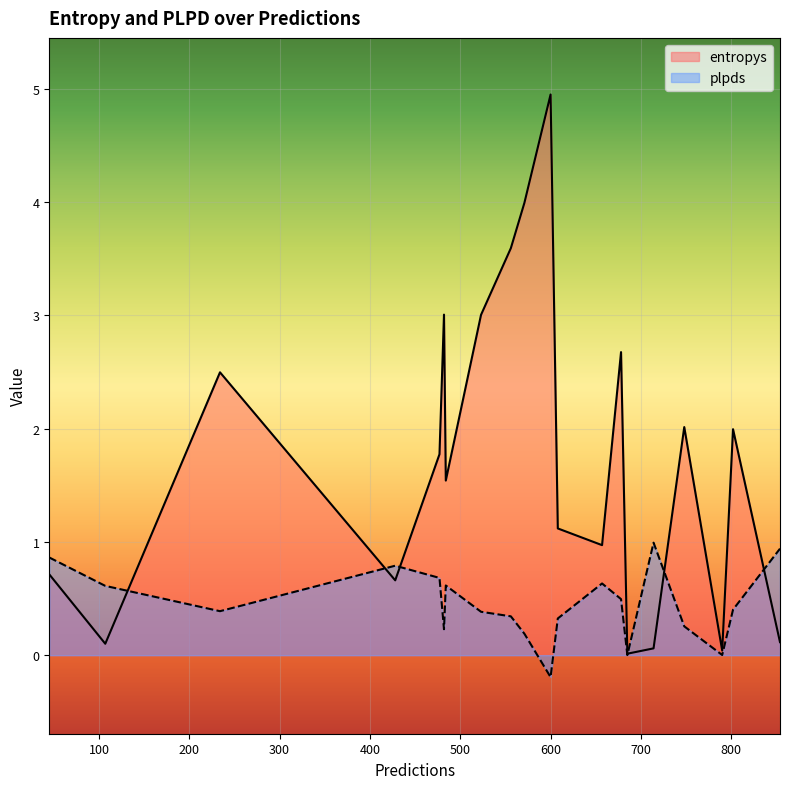

List the series in order of their peak value, highest first.

entropys, plpds